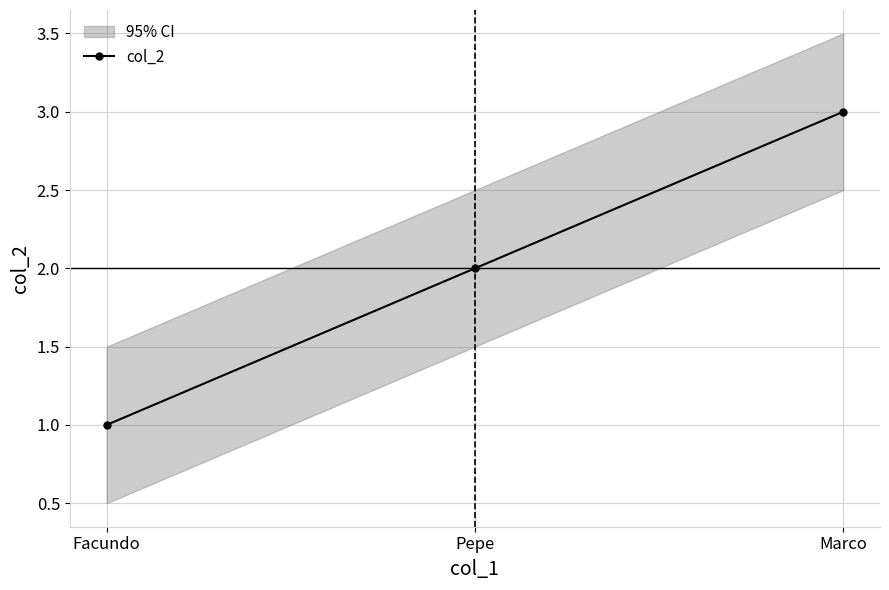

How many values exceed 2?

1